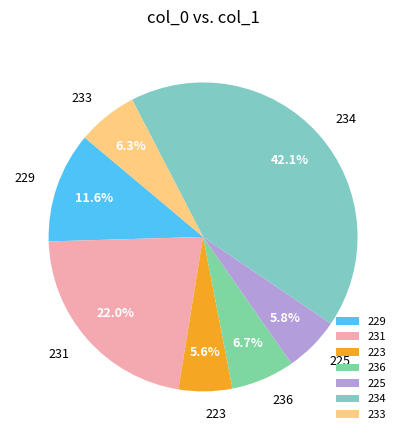

Does 225 represent more than half of the total?

No